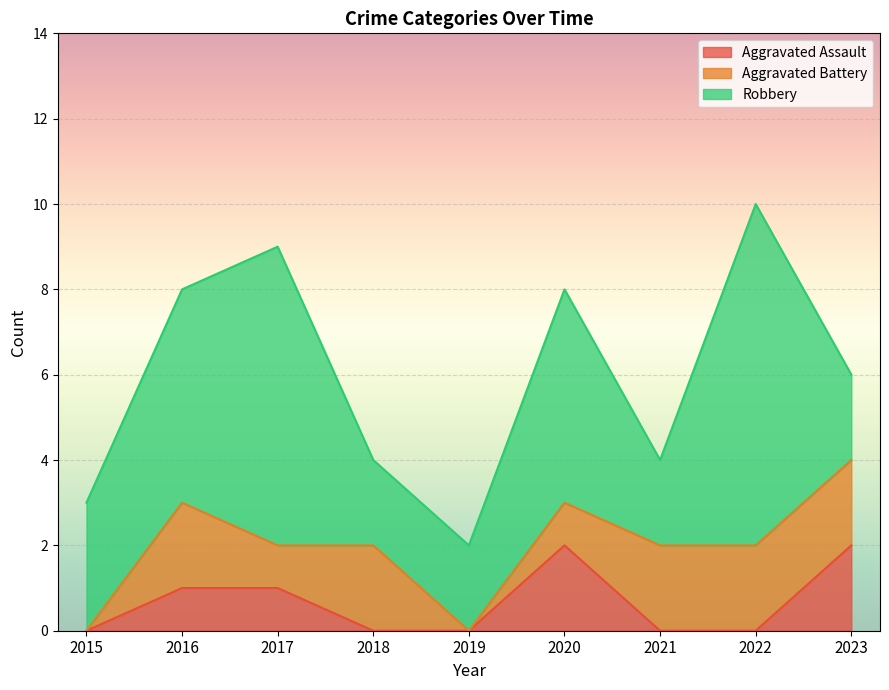

Is it true that Aggravated Assault equals 1 at 2022?

False